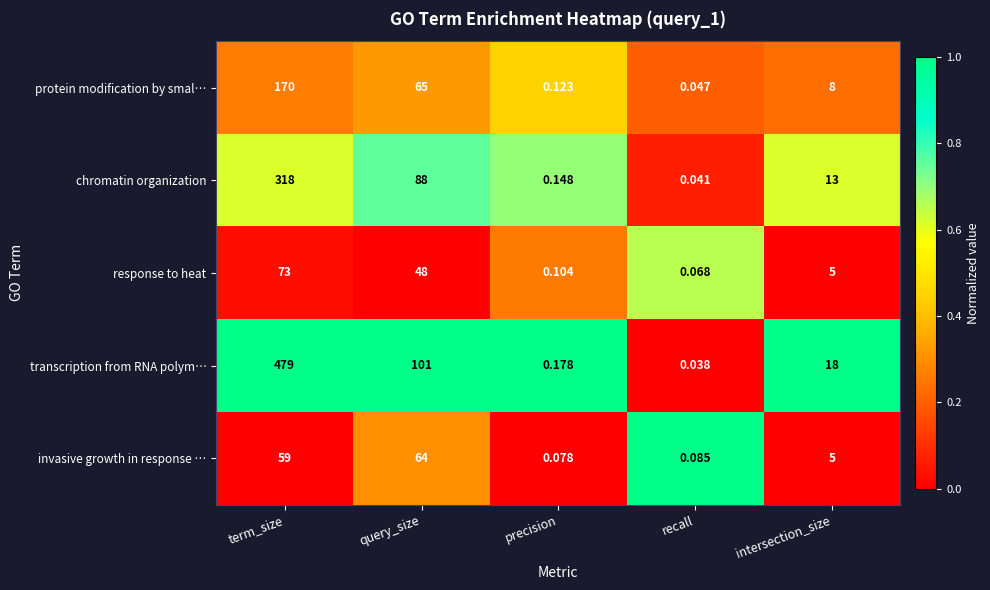

At which category is the sum across all series the highest?

term_size